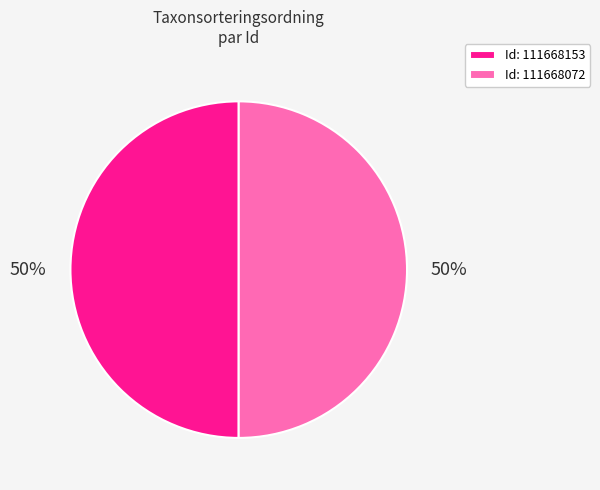

What is the ratio of the value at Id: 111668153 to the value at Id: 111668072?

1.0